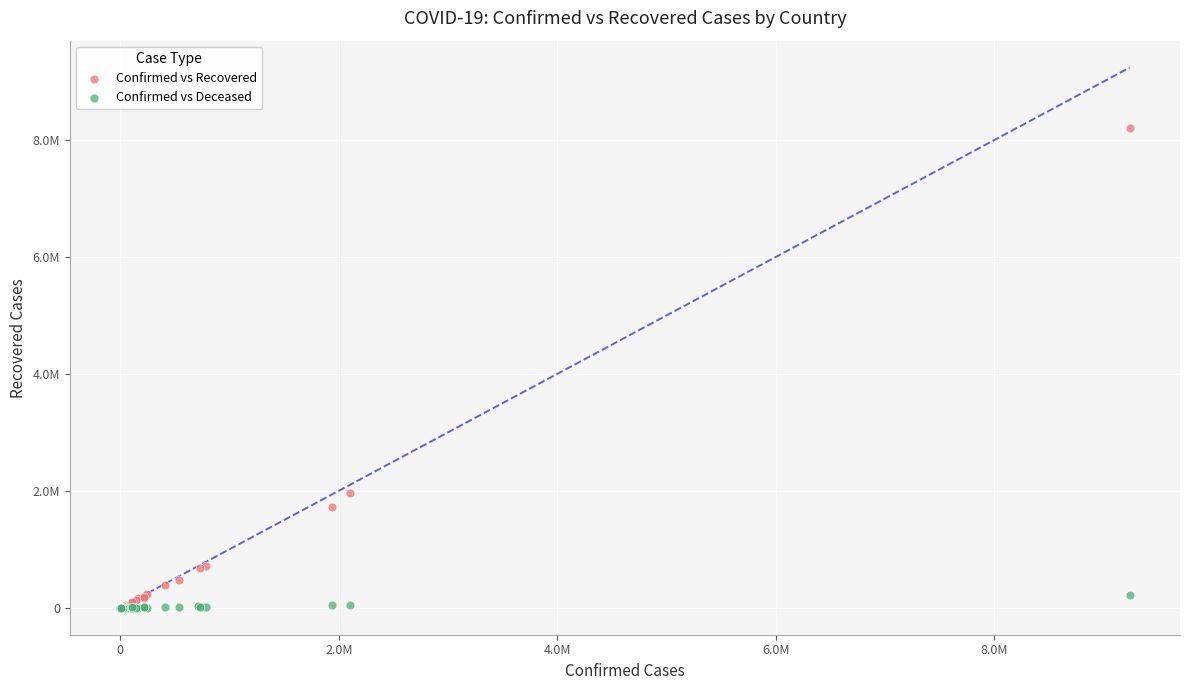

What are all the series names shown in the legend?

Confirmed vs Recovered, Confirmed vs Deceased